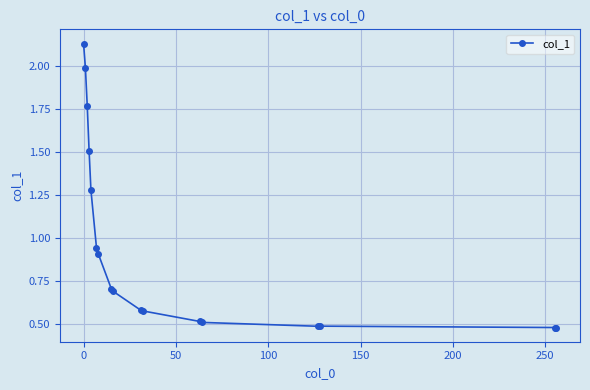

What is the difference between the maximum and minimum values?

1.7